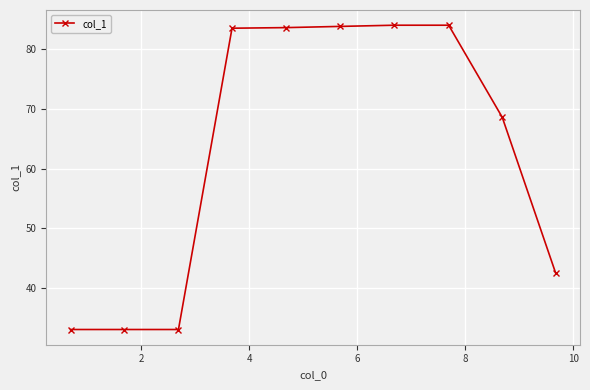

How many values exceed 83?

5